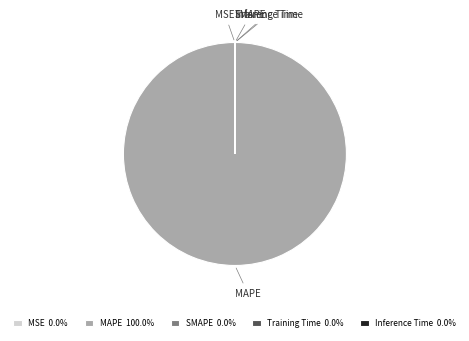

Which slice is the largest?

MAPE